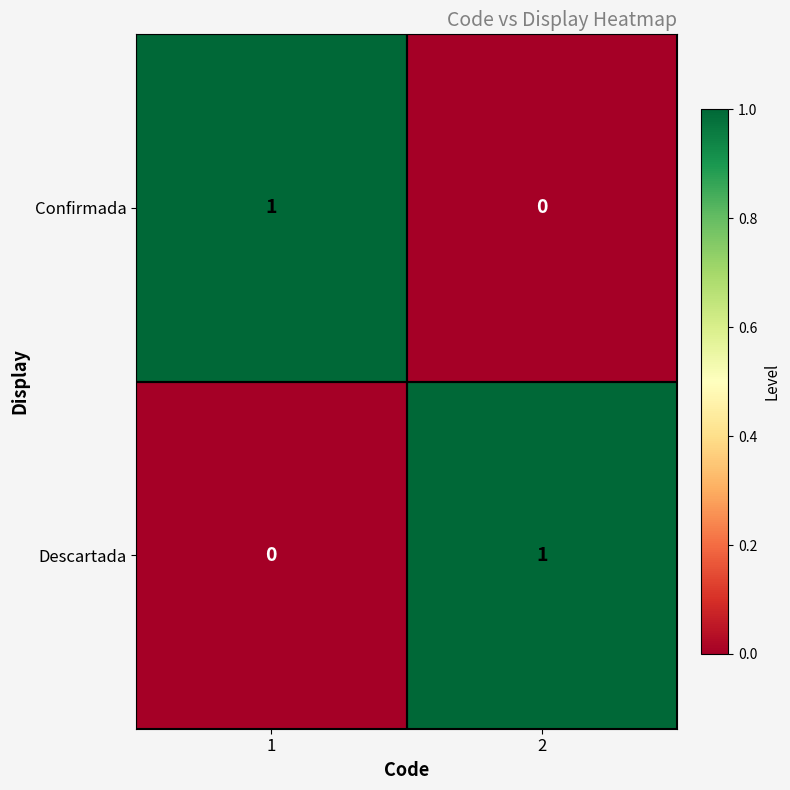

Rank the series at 2 from highest to lowest value.

Descartada, Confirmada